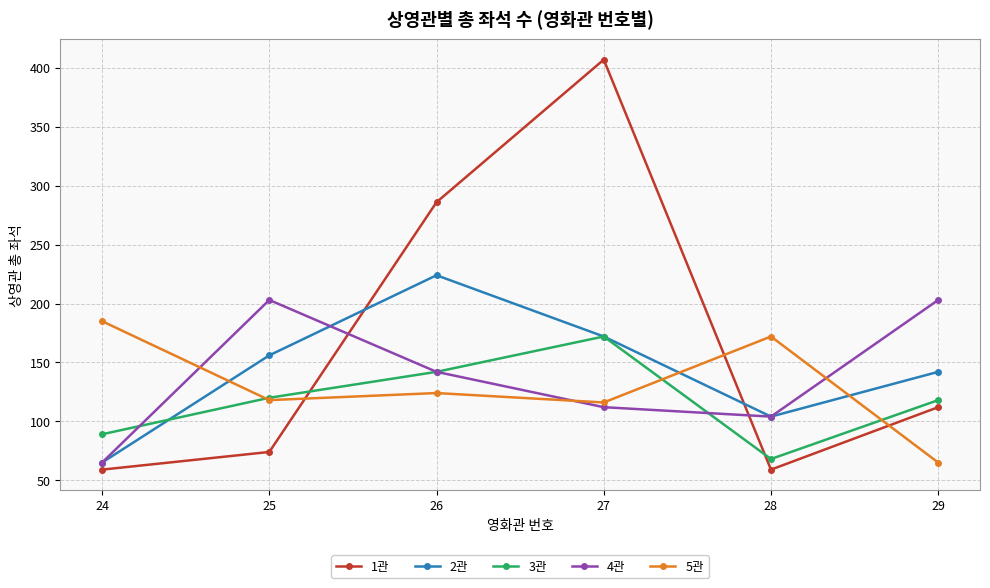

True or false: 5관 has a value of 28 at 29.

False